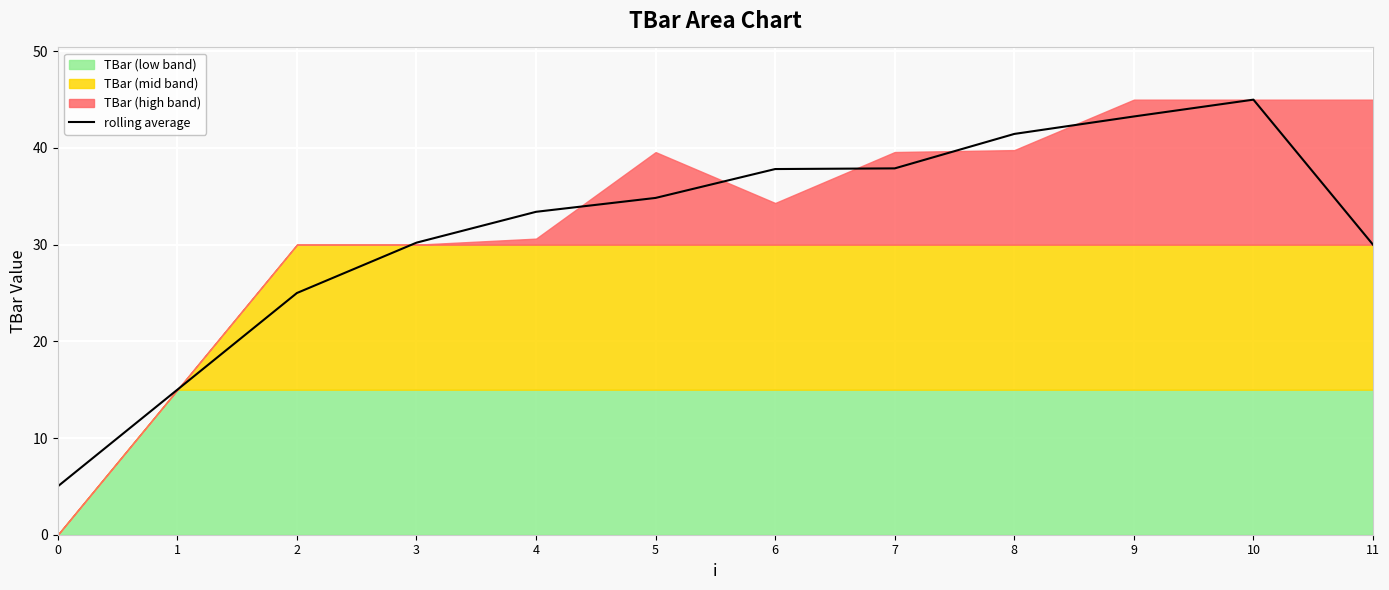

What is the difference between the second highest and minimum values?

38.3